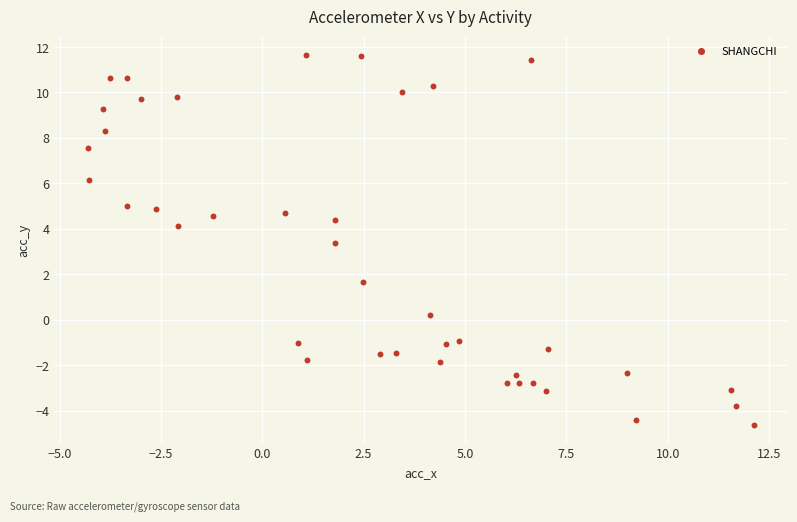

What Y value in the scatter plot is closest to 3?

3.4